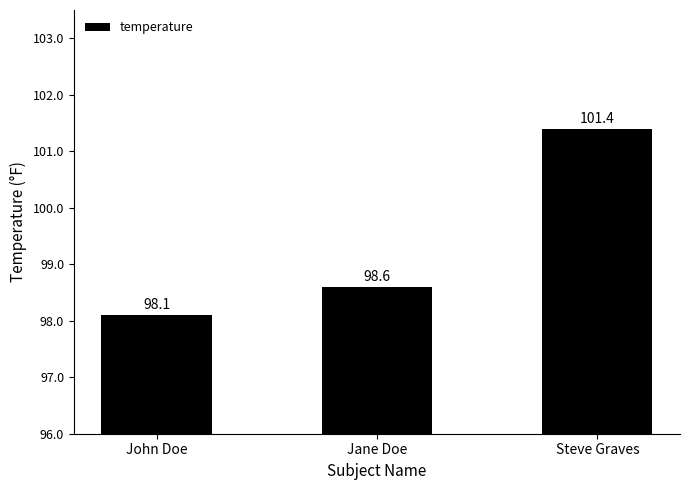

What value does the data have at Steve Graves?

101.4